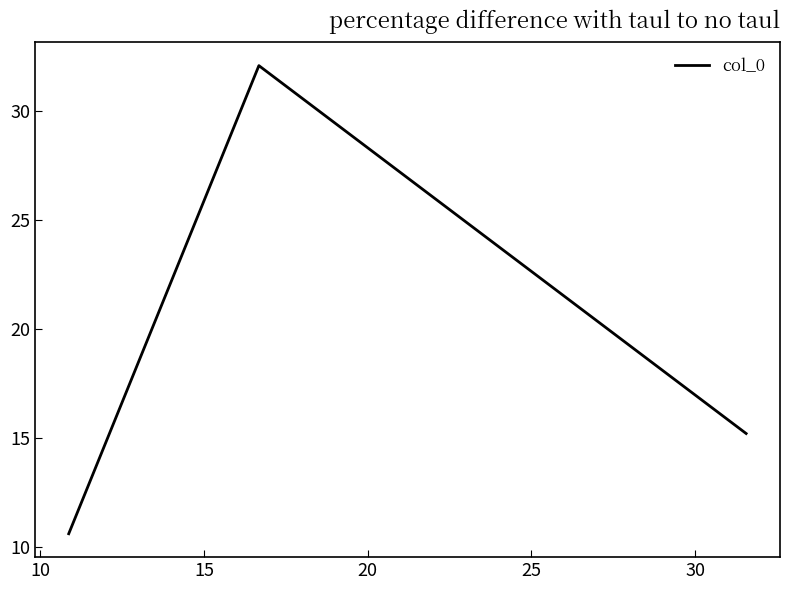

What is the minimum value shown in the chart?

10.6